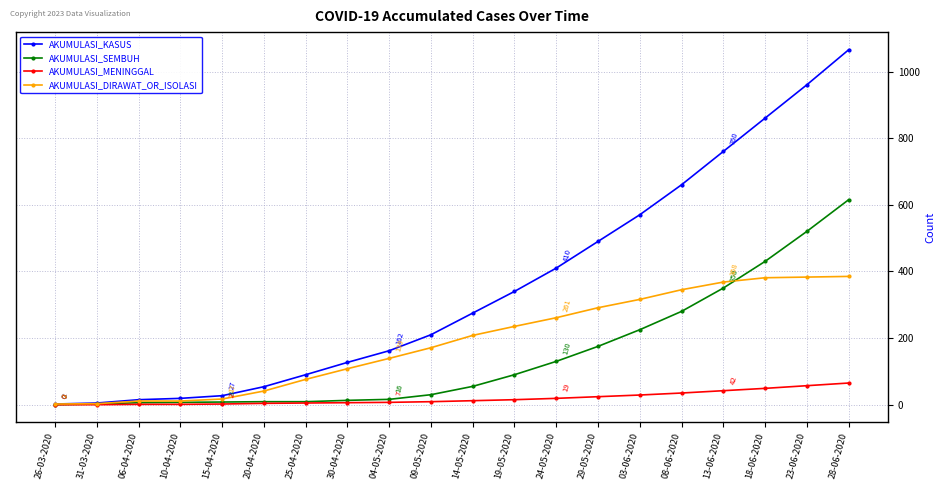

Is the value of AKUMULASI_KASUS at 15-04-2020 greater than the value of AKUMULASI_MENINGGAL at 15-04-2020?

Yes